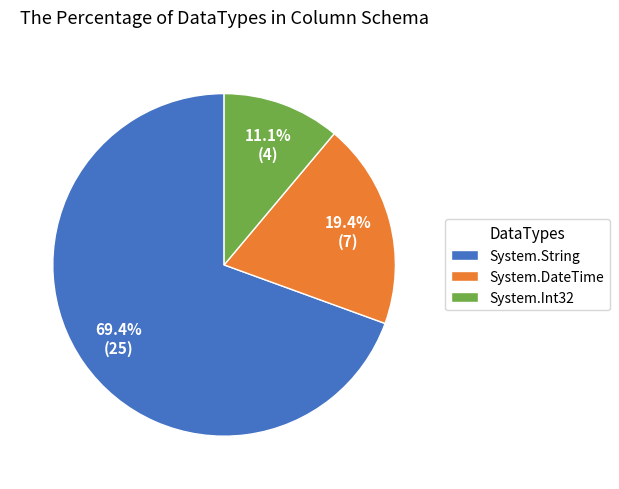

Approximately how many times larger is the value at System.Int32 compared to System.String?

0.2